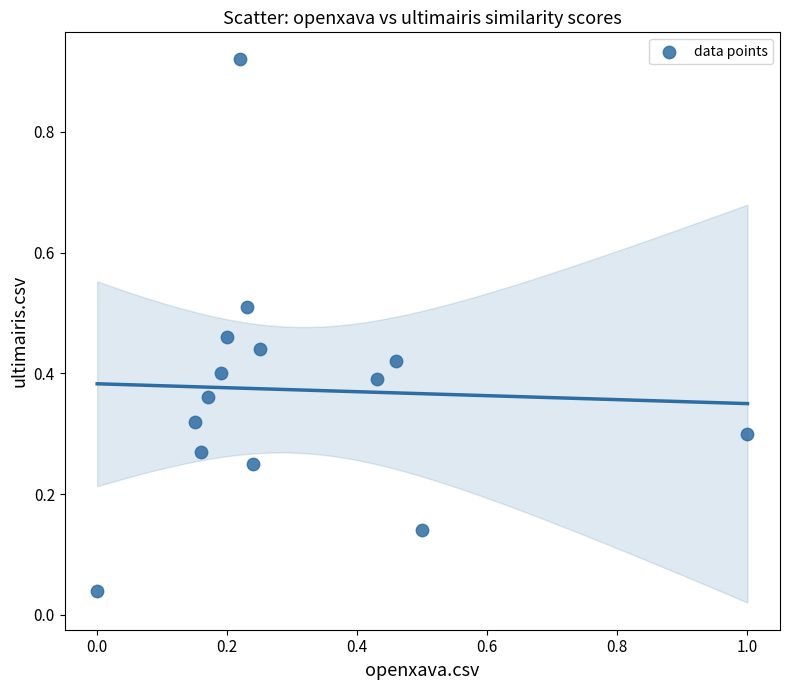

What is the range of X values (max minus min)?

1.0